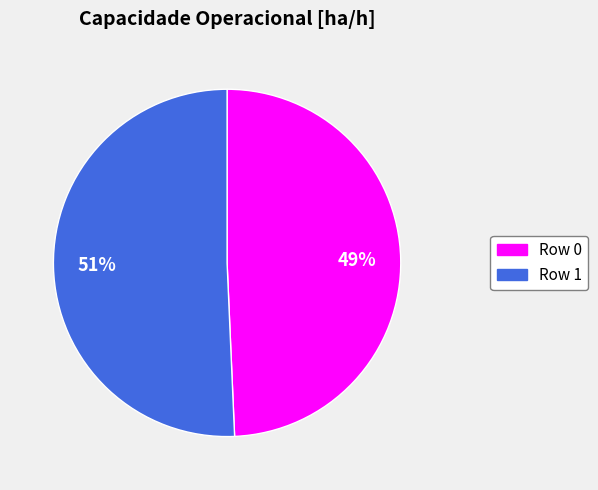

Is there any slice that represents more than half of the pie?

Yes